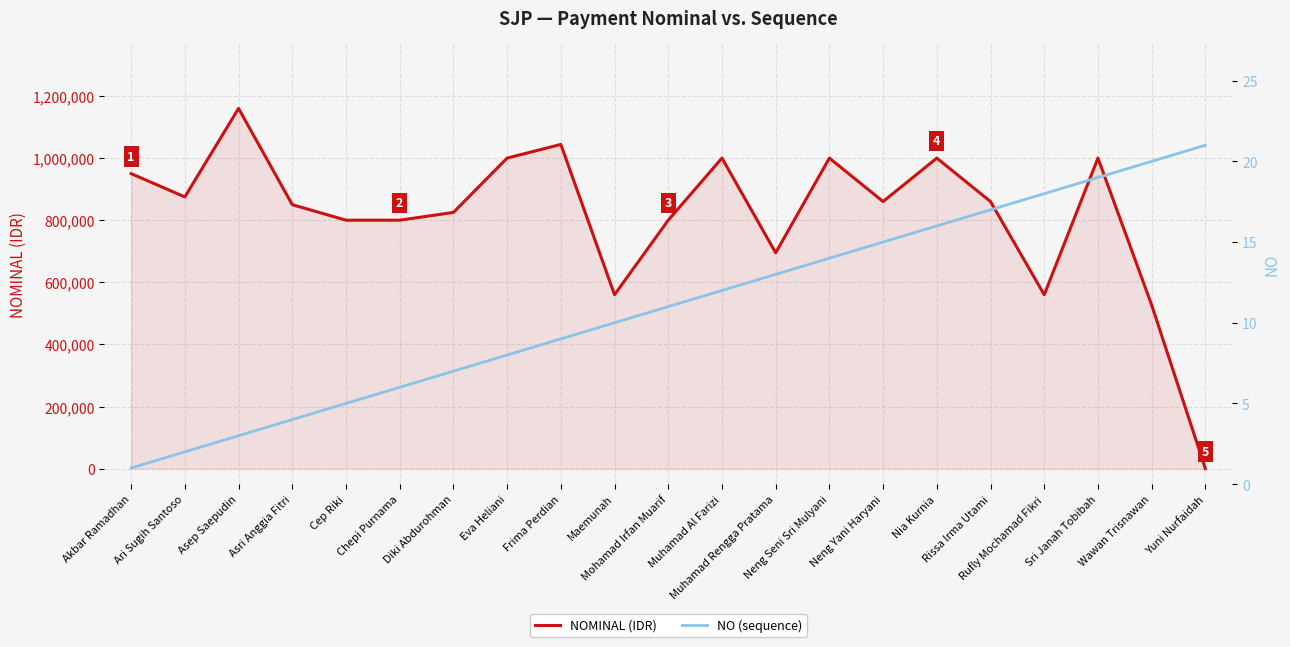

At Mohamad Irfan Muarif, list the series in order from smallest to largest.

NO (sequence), NOMINAL (IDR)